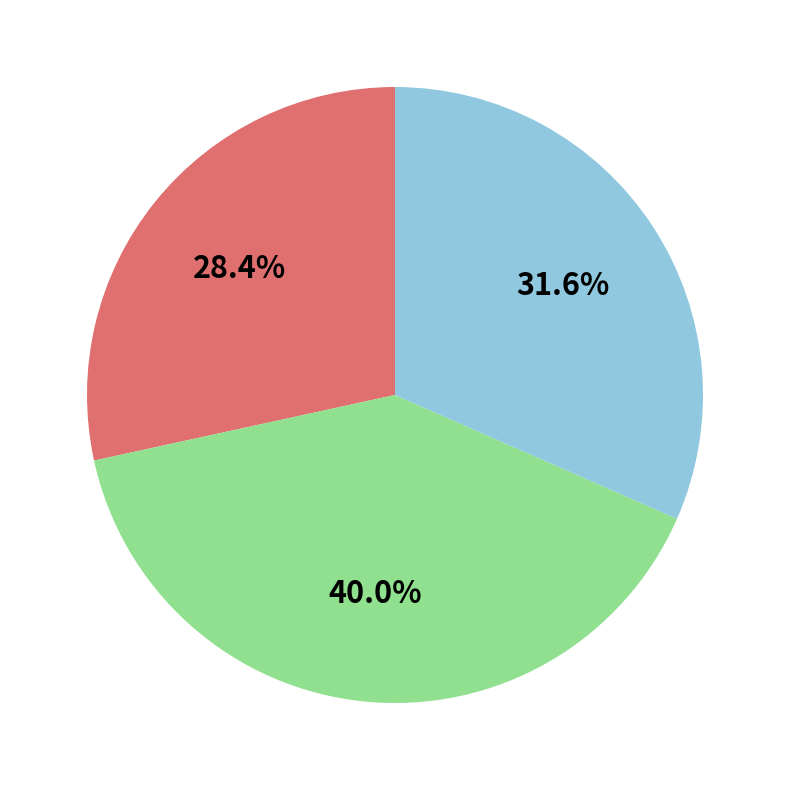

Is there a majority slice in this chart?

No